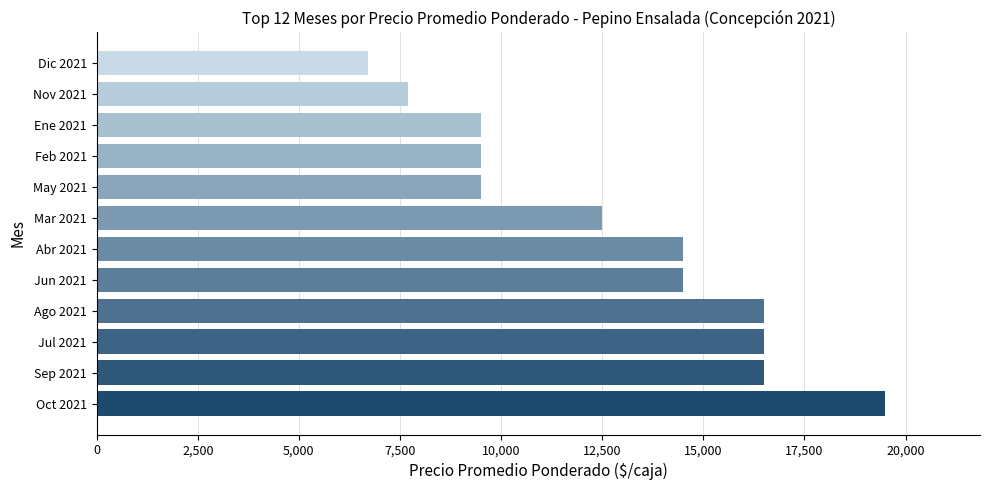

Does the chart contain any negative values?

No